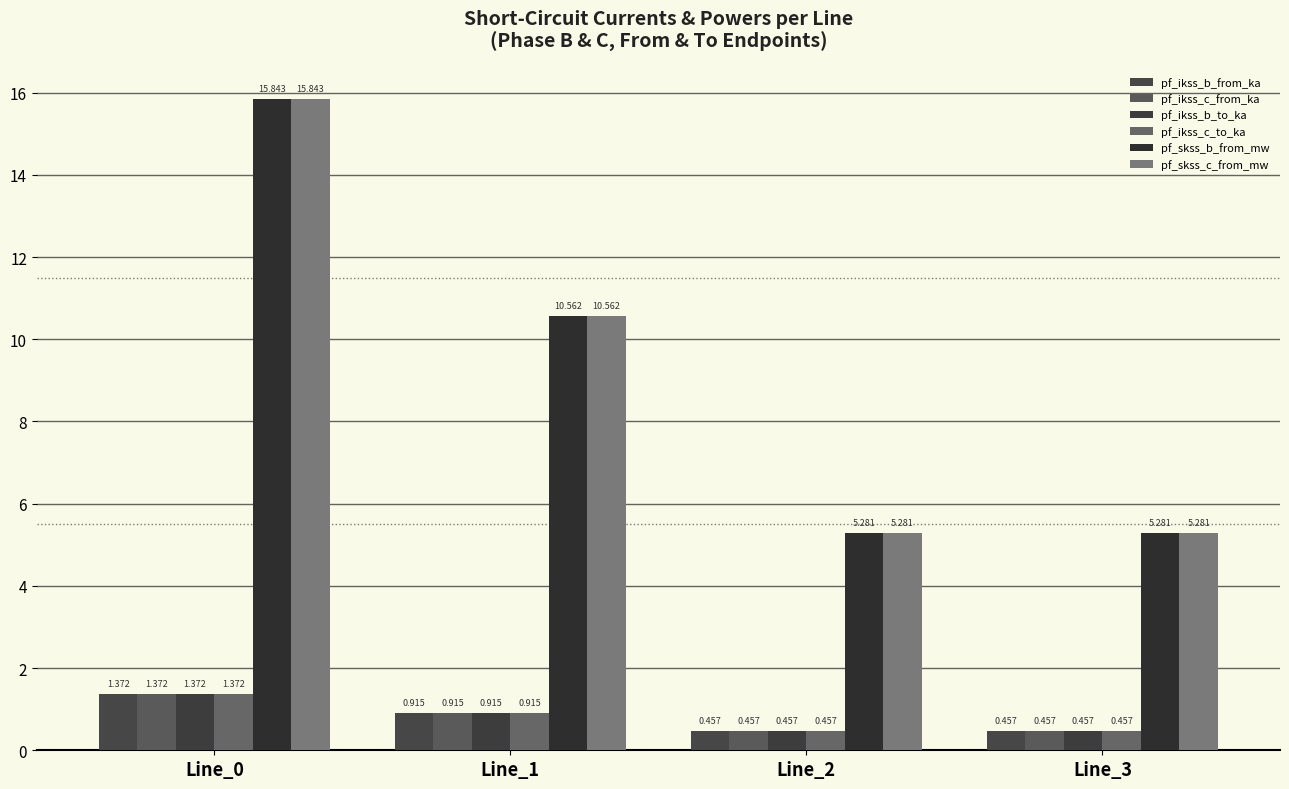

Read the pf_ikss_b_from_ka value at Line_0.

1.4